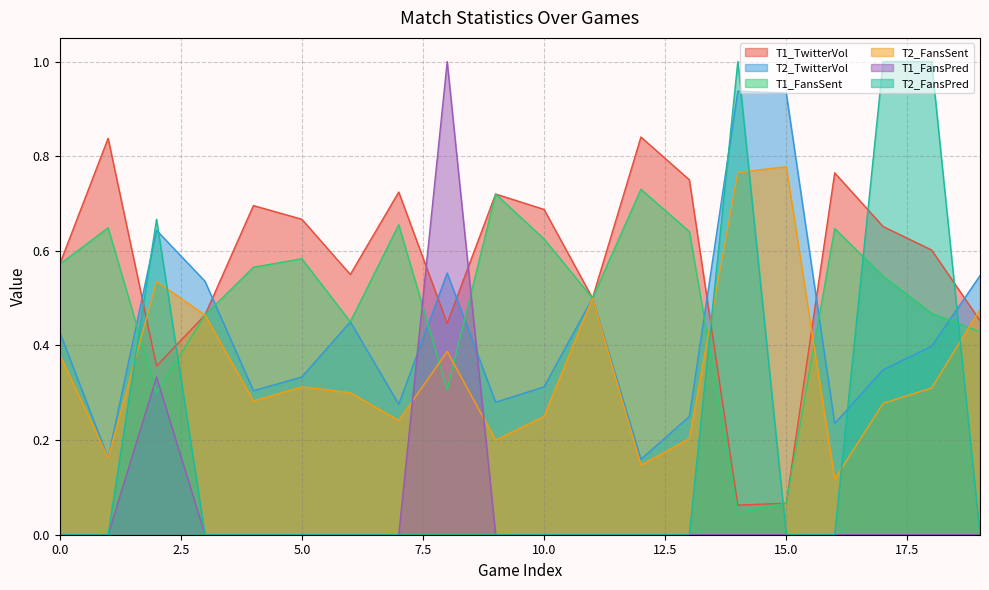

Which series has the largest total across all categories?

T1_TwitterVol